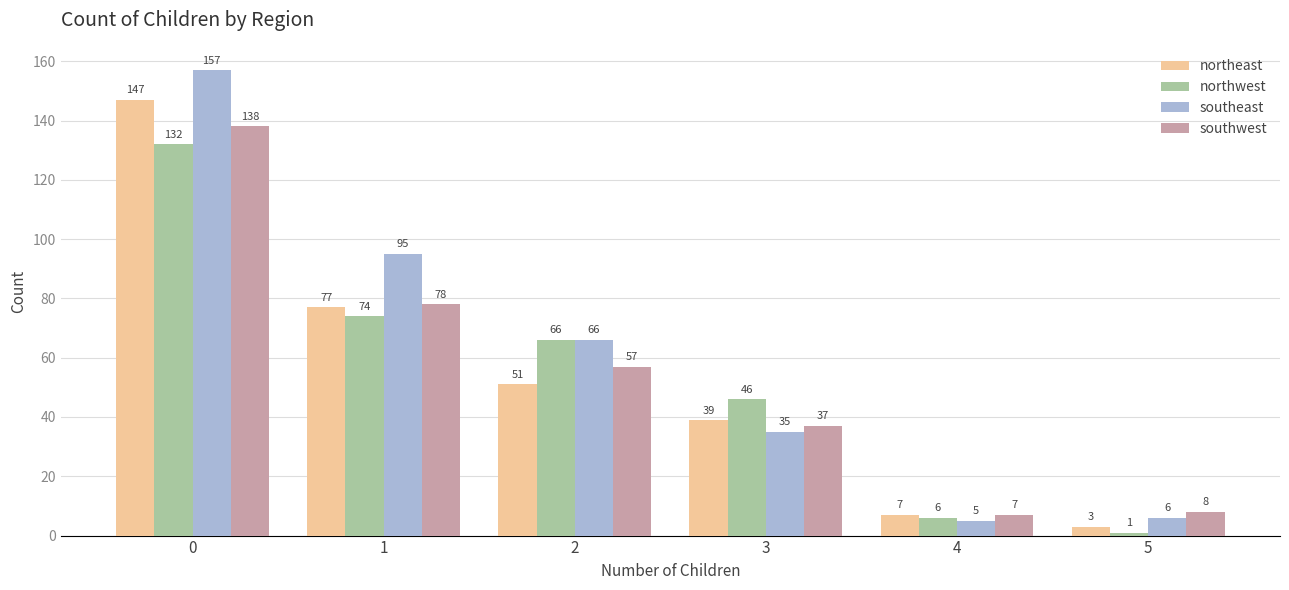

How many data points in northwest are less than 66?

3